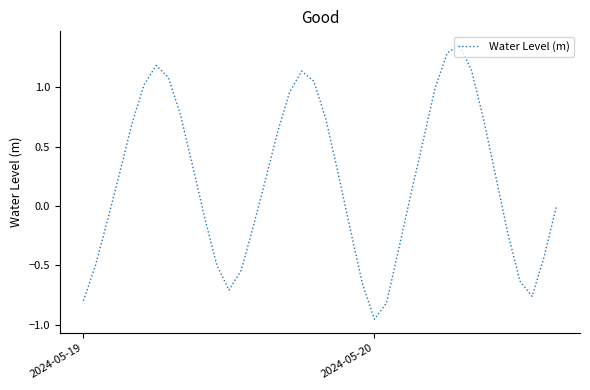

What is the difference between the maximum and minimum values?

2.3